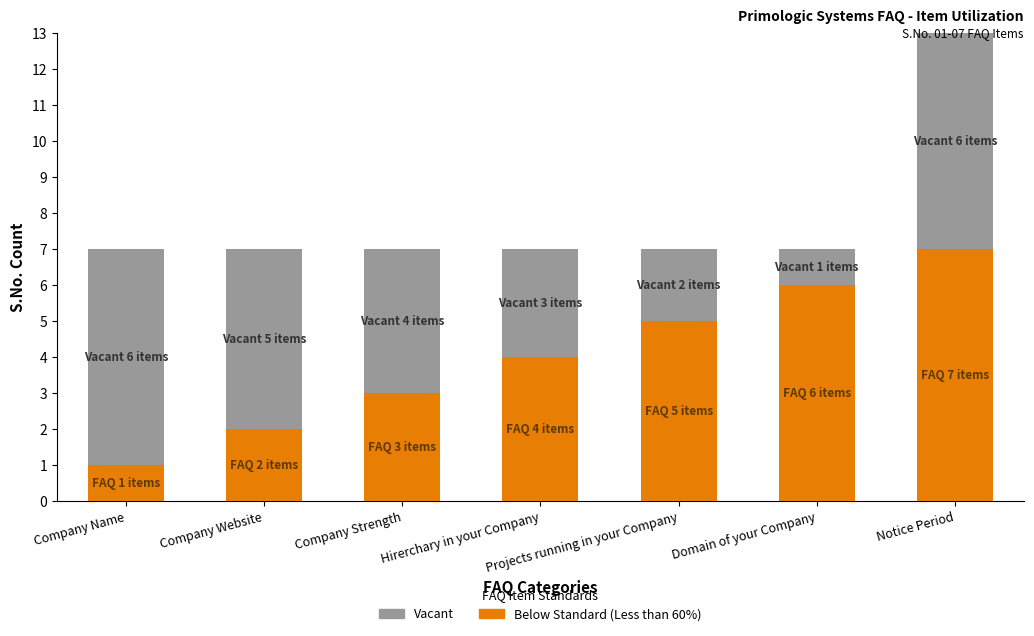

Which category has the lowest value in the Below Standard (Less than 60%) series?

Company Name